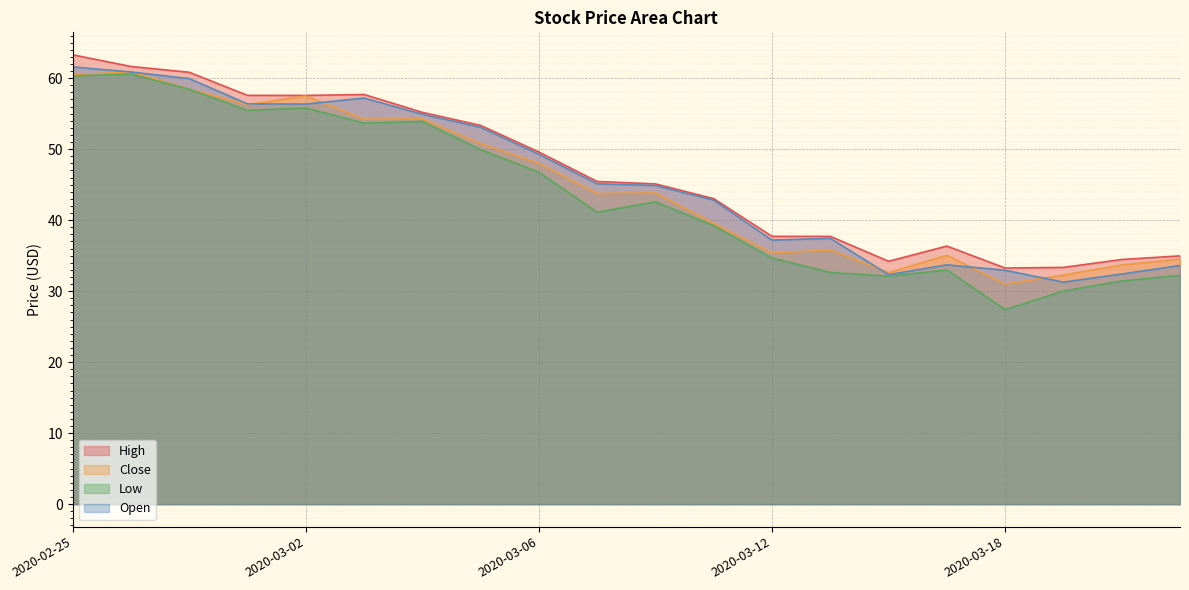

Which series has the largest total across all categories?

High